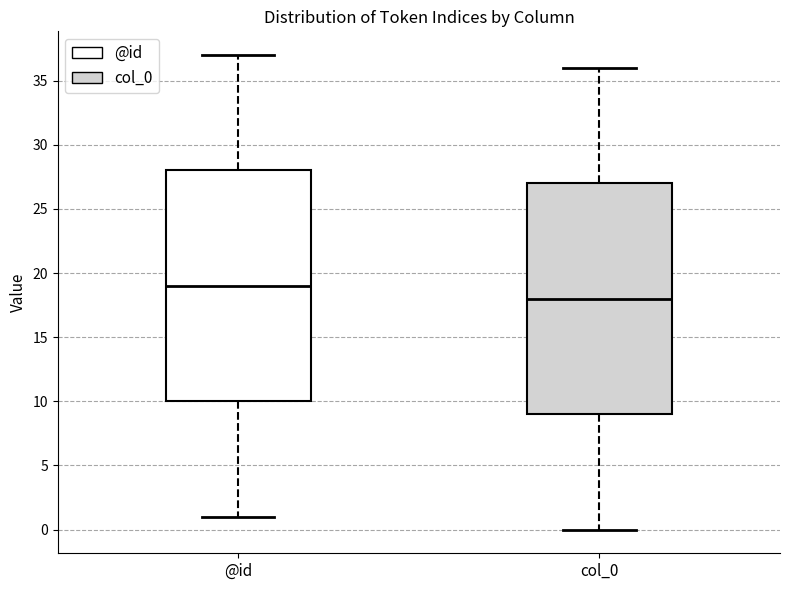

Which box's median line is the lowest?

col_0